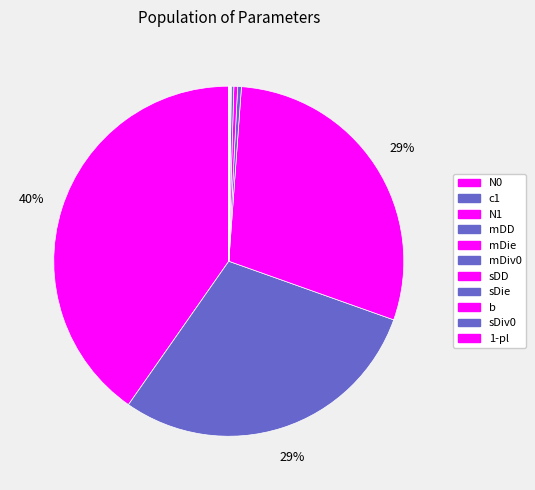

Is there any slice that represents more than half of the pie?

No